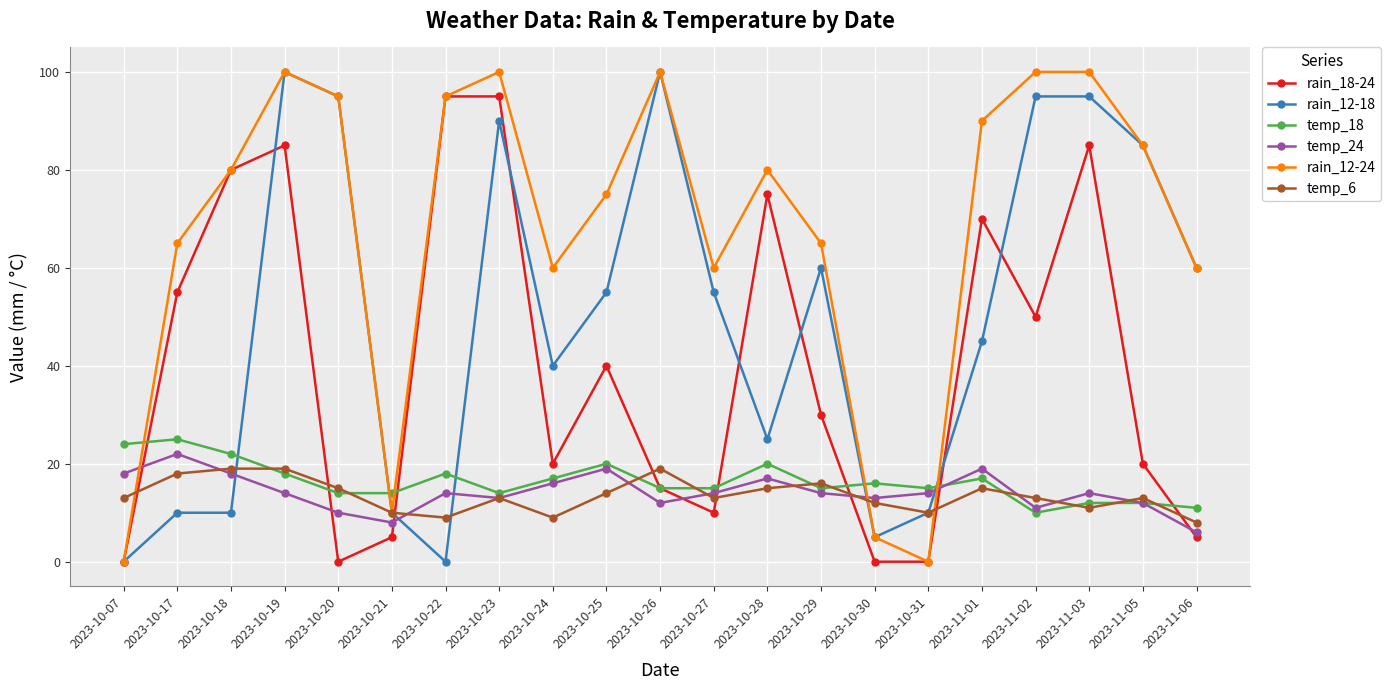

What is the spread (max minus min) of values at 2023-11-02?

90